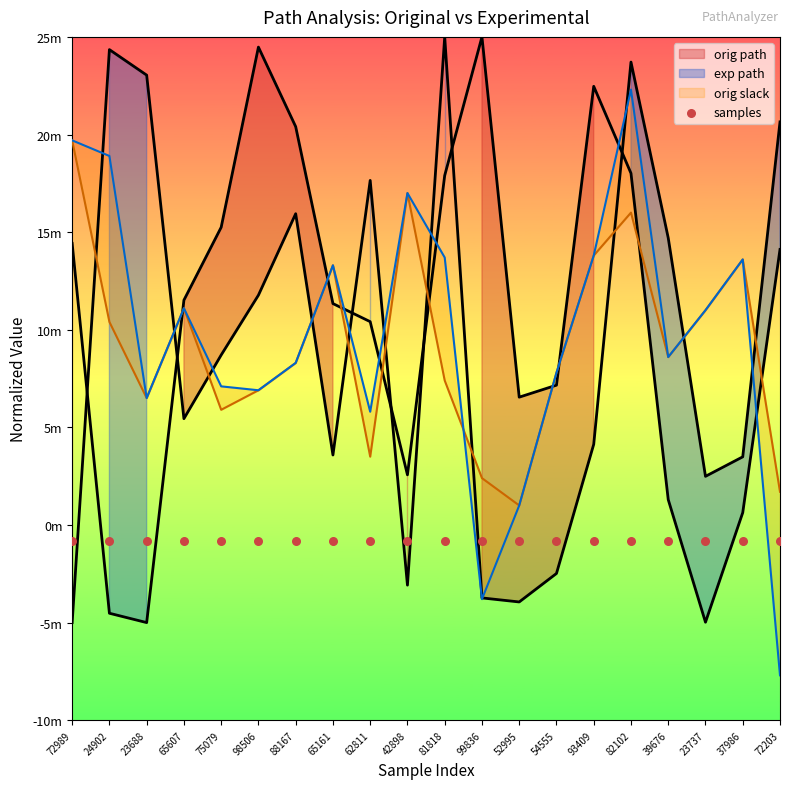

Which series contains the highest Y value?

orig path